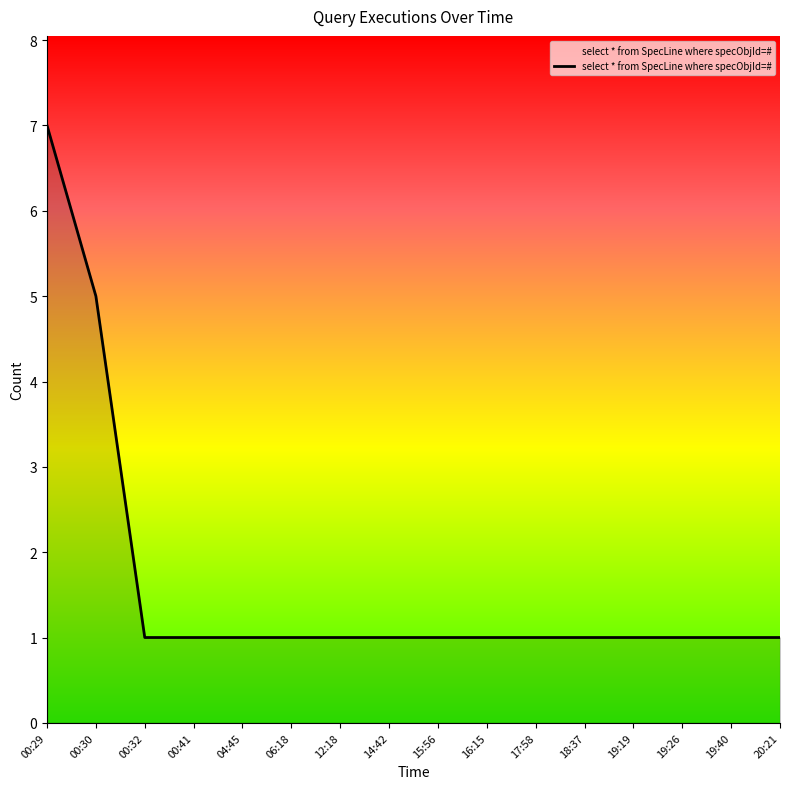

What is the minimum value shown in the chart?

1